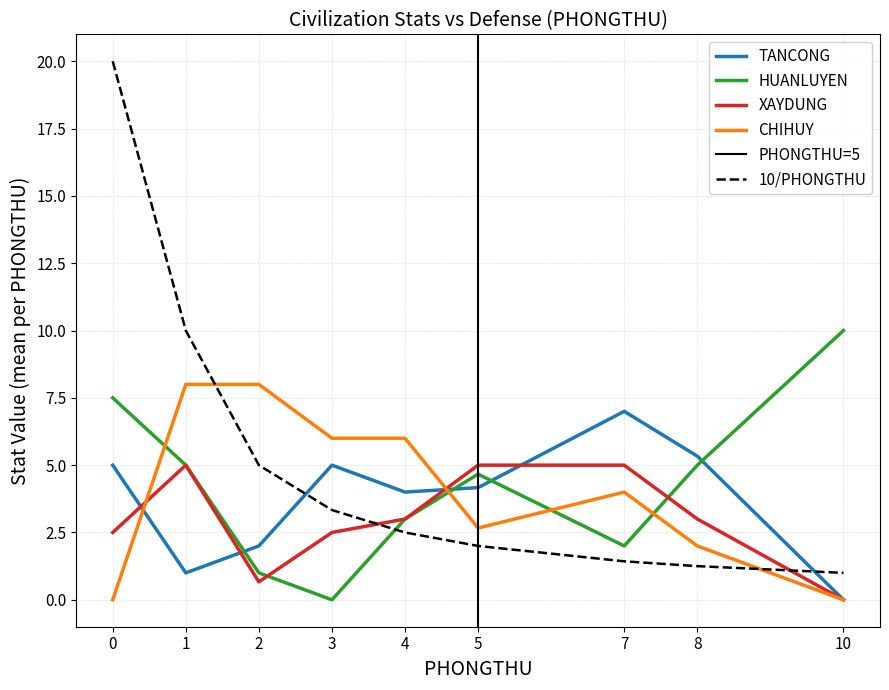

How many times do XAYDUNG and HUANLUYEN cross each other?

2